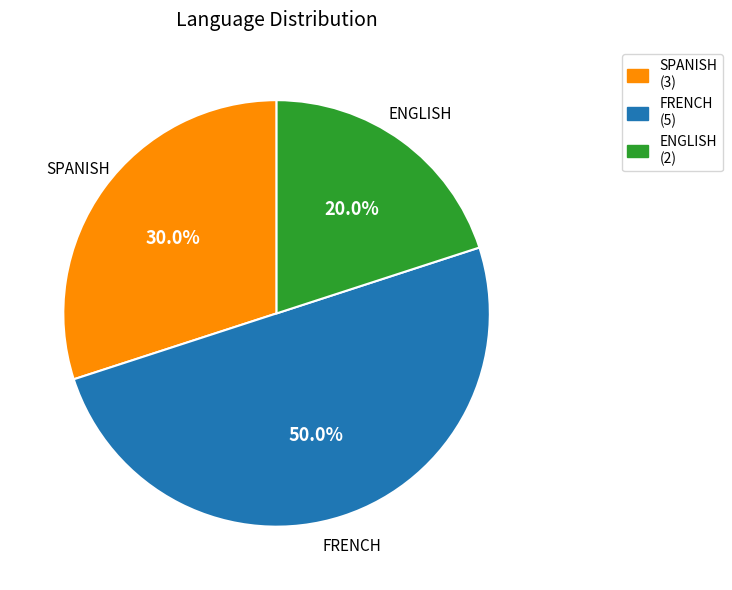

What is the smallest slice in the pie chart?

ENGLISH